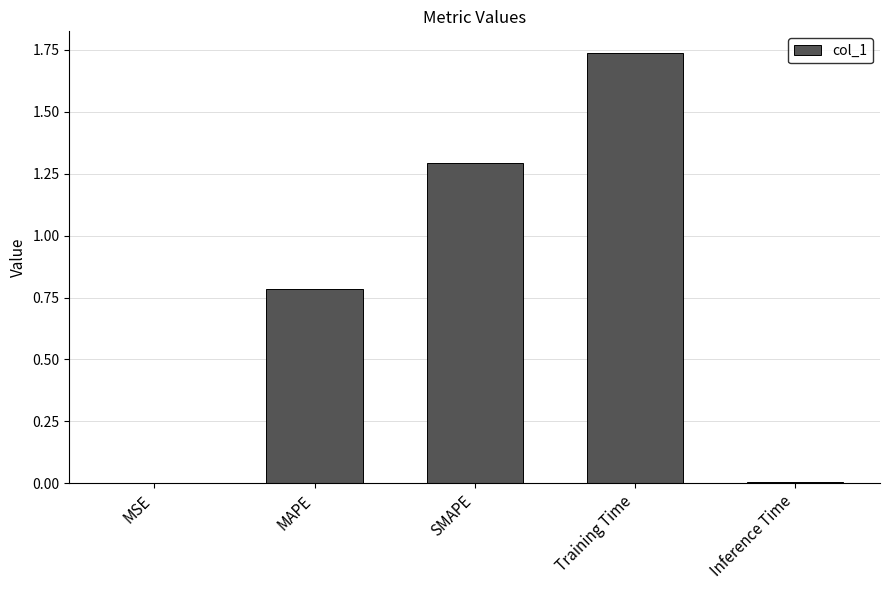

The chart shows a value of 0.8 at MAPE. True or false?

True